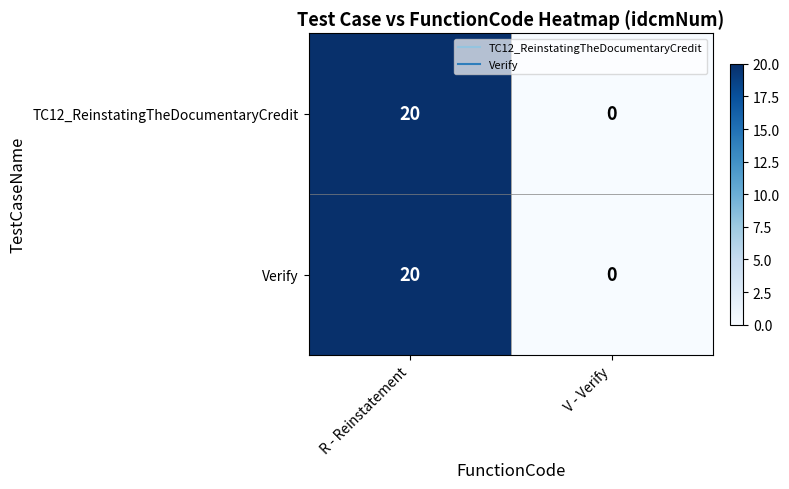

At how many categories does at least one series exceed 3?

1